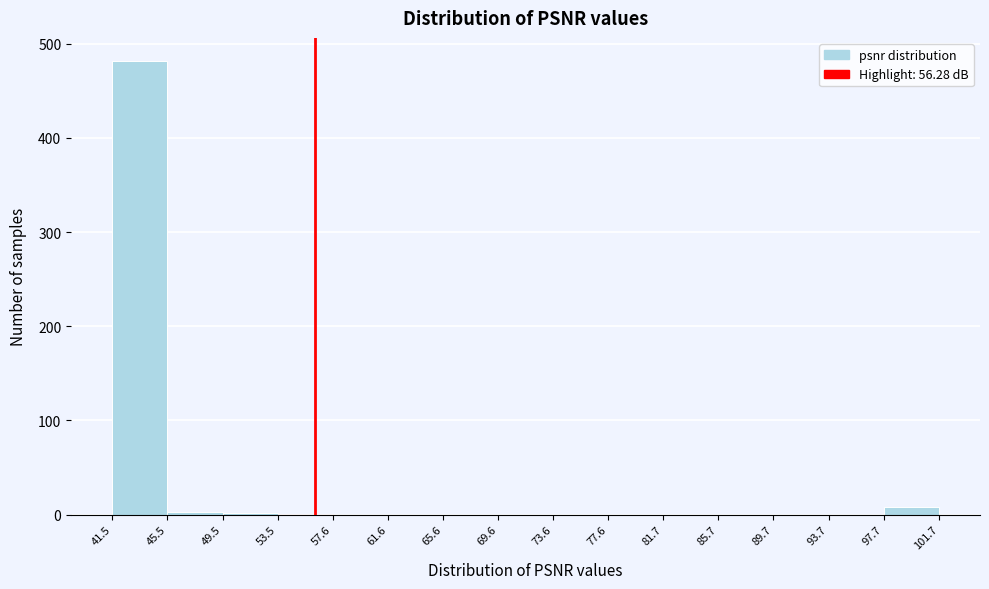

Reading left to right, transcribe this chart: for each bar, give the range it covers on the x-axis and its height. The values are not printed on the chart, so give them approximately, as read against the axis.

41.5 to 45.5: 480
45.5 to 49.5: under 10
49.5 to 53.5: under 10
53.5 to 57.6: under 10
57.6 to 61.6: 0
61.6 to 65.6: 0
65.6 to 69.6: 0
69.6 to 73.6: 0
73.6 to 77.6: 0
77.6 to 81.7: 0
81.7 to 85.7: 0
85.7 to 89.7: 0
89.7 to 93.7: 0
93.7 to 97.7: 0
97.7 to 101.7: under 10